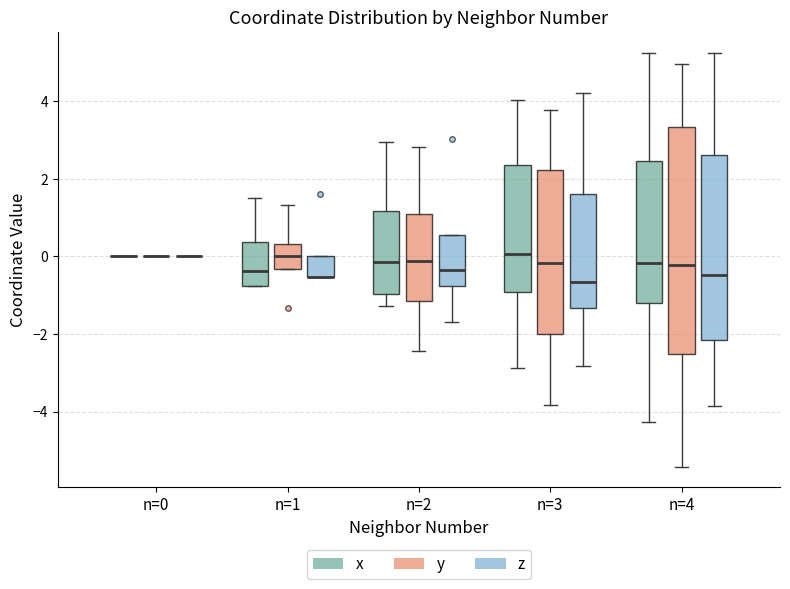

Reading left to right, transcribe this box plot: for each box, give where its median line is, the range the box spans, and where its two whiskers end, as read against the y-axis. The values are not printed on the chart, so give them approximately, as read against the axis.

n=0 (x): box collapsed to a line at 0.0, whiskers 0.0 to 0.0
n=0 (y): box collapsed to a line at 0.0, whiskers 0.0 to 0.0
n=0 (z): box collapsed to a line at 0.0, whiskers 0.0 to 0.0
n=1 (x): median -0.4, box -0.8 to 0.4, whiskers -0.8 to 1.6
n=1 (y): median 0.0, box -0.4 to 0.4, whiskers -0.4 to 1.4
n=1 (z): median -0.6 (drawn on the box's lower edge), box -0.6 to 0.0, whiskers -0.6 to 0.0
n=2 (x): median -0.2, box -1.0 to 1.2, whiskers -1.2 to 3.0
n=2 (y): median -0.2, box -1.2 to 1.0, whiskers -2.4 to 2.8
n=2 (z): median -0.4, box -0.8 to 0.6, whiskers -1.6 to 0.6
n=3 (x): median 0.0, box -1.0 to 2.4, whiskers -2.8 to 4.0
n=3 (y): median -0.2, box -2.0 to 2.2, whiskers -3.8 to 3.8
n=3 (z): median -0.6, box -1.4 to 1.6, whiskers -2.8 to 4.2
n=4 (x): median -0.2, box -1.2 to 2.4, whiskers -4.2 to 5.2
n=4 (y): median -0.2, box -2.6 to 3.4, whiskers -5.4 to 5.0
n=4 (z): median -0.4, box -2.2 to 2.6, whiskers -3.8 to 5.2